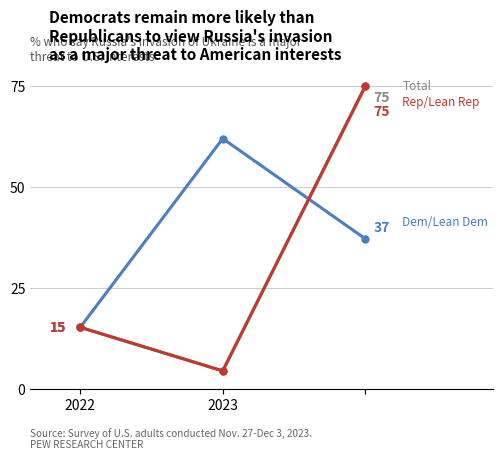

Is this an area chart (filled region under the line)?

No